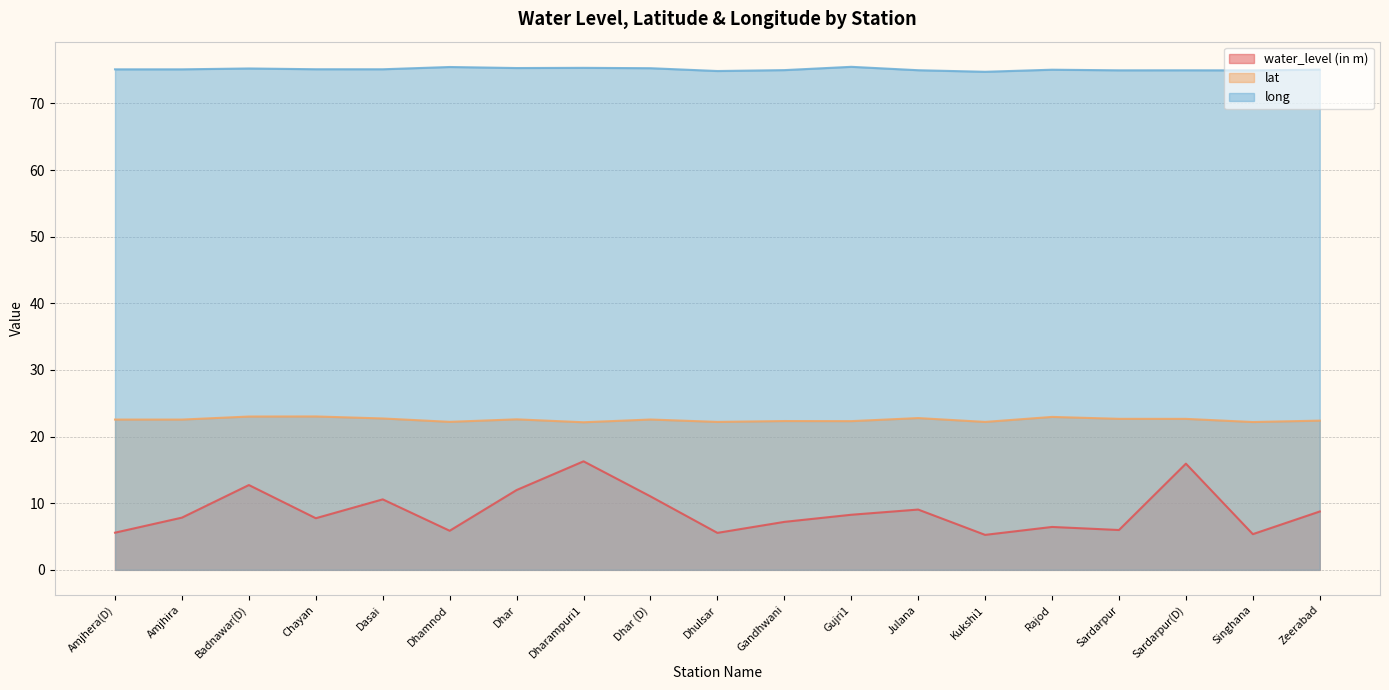

True or false: long has a value of 27.4 at Gandhwani.

False